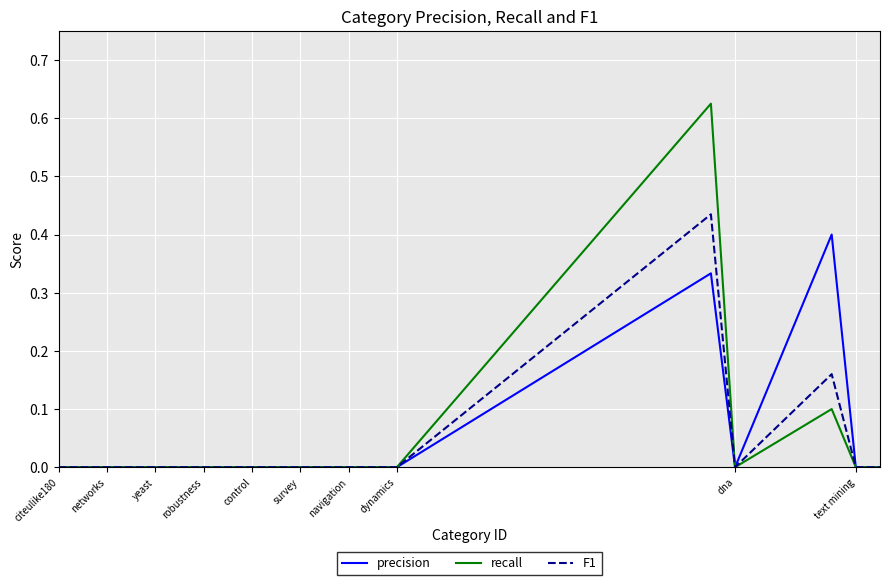

Which series has the widest spread of values?

recall